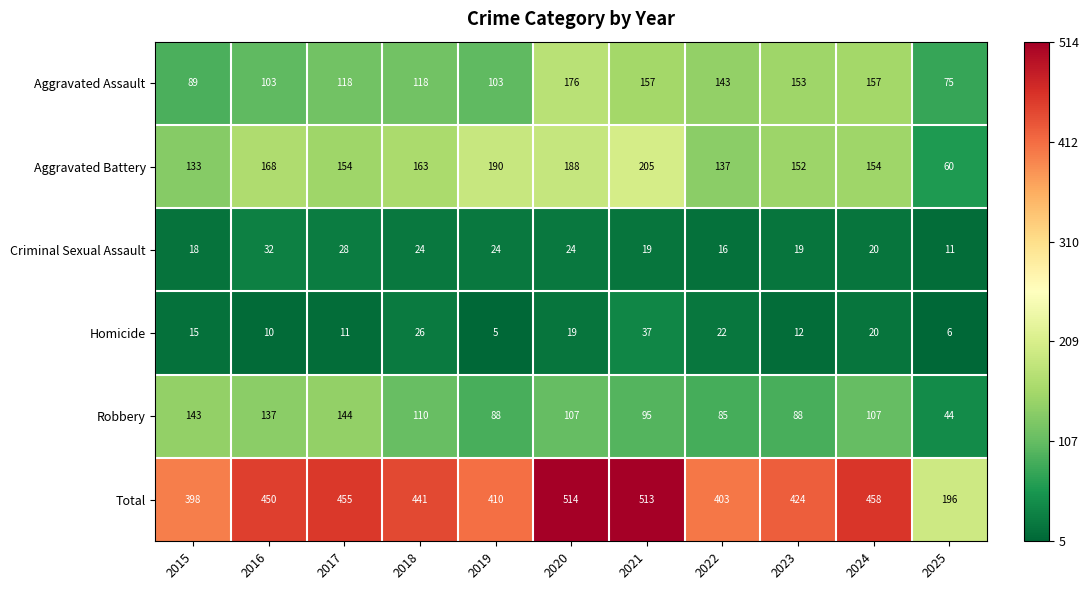

What is the greatest value displayed?

514